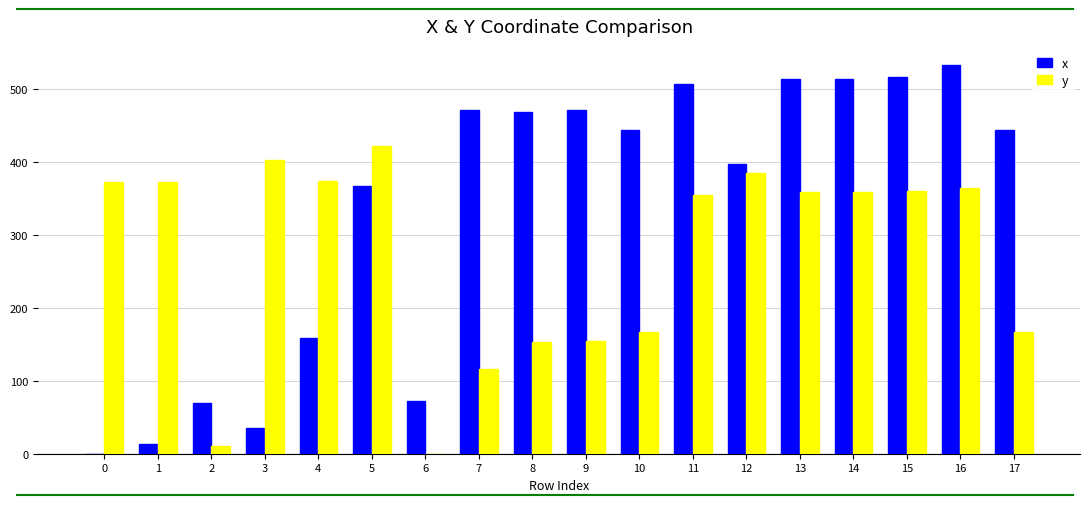

Is it true that y equals 167.5 at 17?

True